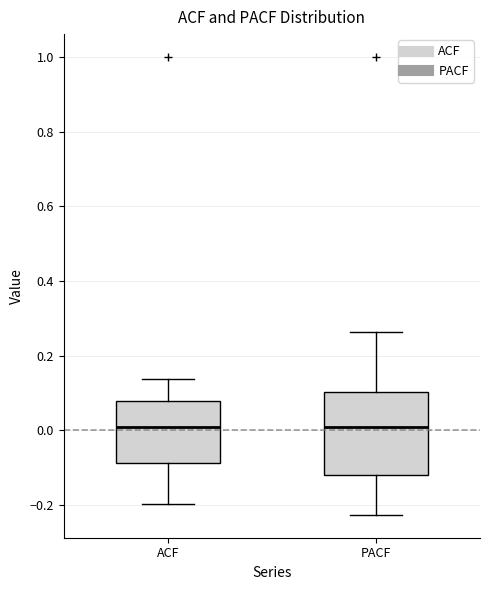

Reading left to right, read every box against the y-axis: the position of its median line, the range the box covers, and the ends of its whiskers. The values are not printed on the chart, so give them approximately, as read against the axis.

ACF: median 0.00, box -0.08 to 0.08, whiskers -0.20 to 0.14
PACF: median 0.00, box -0.12 to 0.10, whiskers -0.22 to 0.26